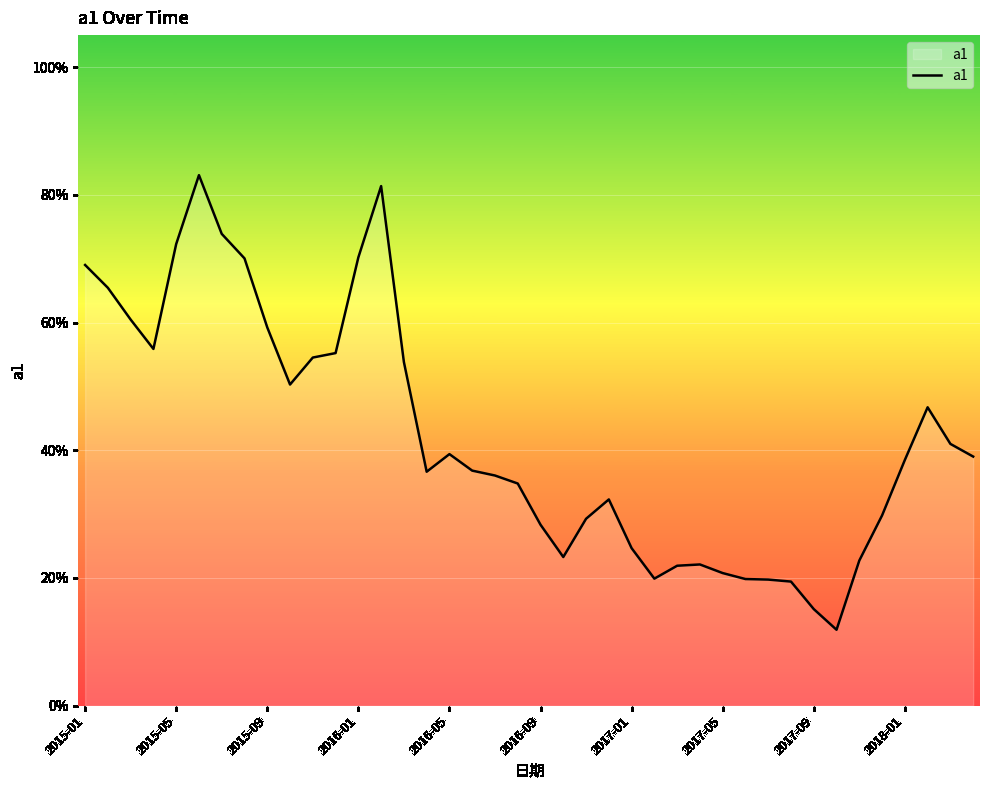

Does the chart display data point markers on the line(s)?

No